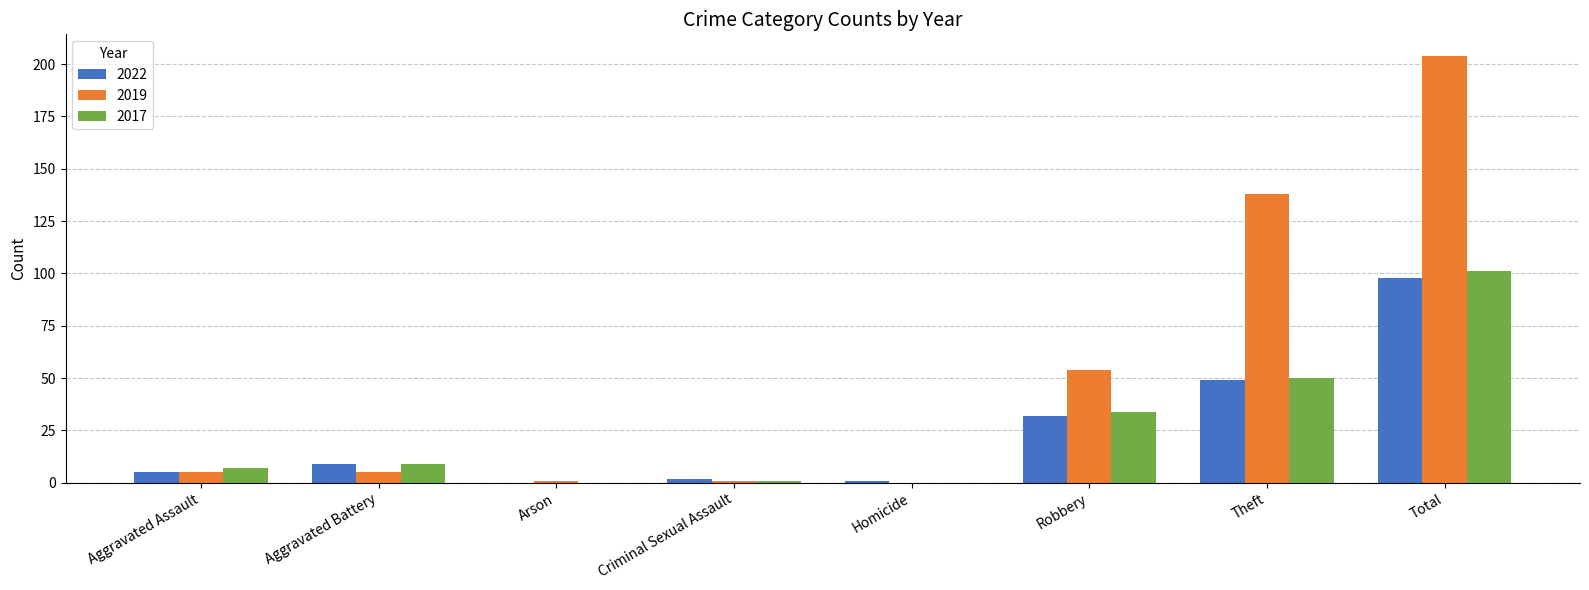

What is the sum of all 2022 values?

196